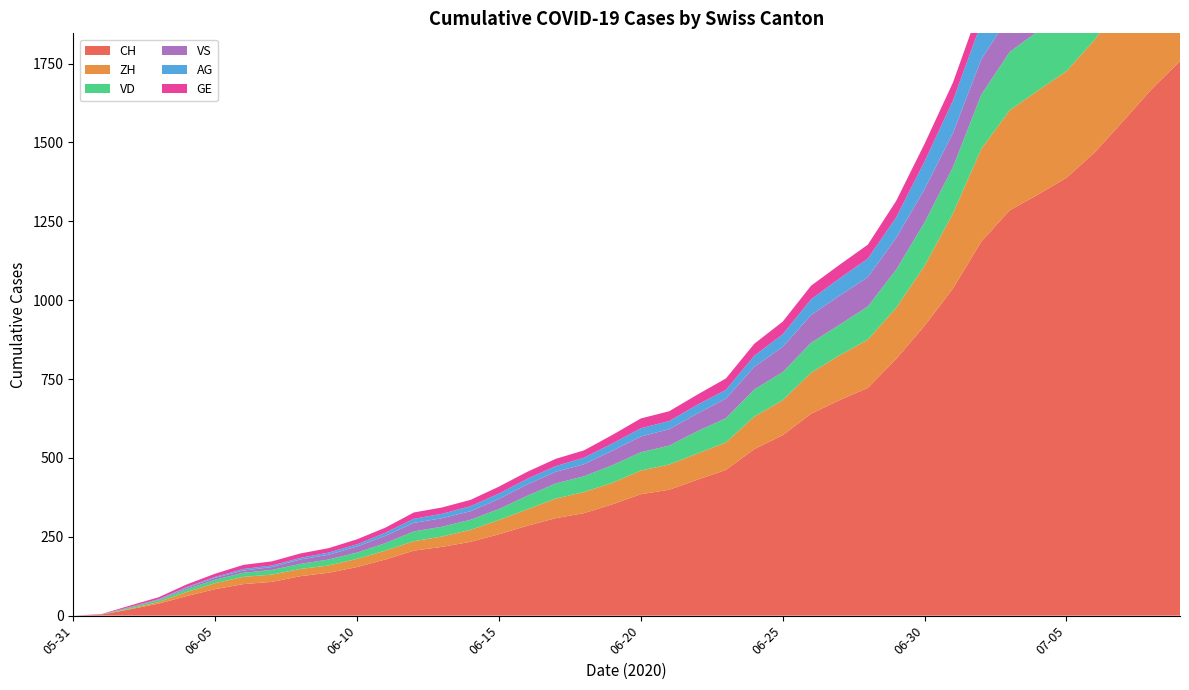

Reading left to right, what are all the values shown in this chart?

CH: 2020-05-31=0	2020-06-07=107	2020-06-14=234	2020-06-21=399	2020-06-28=722	2020-07-05=1388	2020-07-09=1758
ZH: 2020-05-31=0	2020-06-07=23	2020-06-14=38	2020-06-21=80	2020-06-28=153	2020-07-05=338	2020-07-09=424
VD: 2020-05-31=0	2020-06-07=15	2020-06-14=27	2020-06-21=60	2020-06-28=105	2020-07-05=195	2020-07-09=252
VS: 2020-05-31=0	2020-06-07=9	2020-06-14=27	2020-06-21=52	2020-06-28=93	2020-07-05=120	2020-07-09=128
AG: 2020-05-31=0	2020-06-07=5	2020-06-14=16	2020-06-21=26	2020-06-28=59	2020-07-05=125	2020-07-09=153
GE: 2020-05-31=0	2020-06-07=13	2020-06-14=20	2020-06-21=31	2020-06-28=44	2020-07-05=69	2020-07-09=92